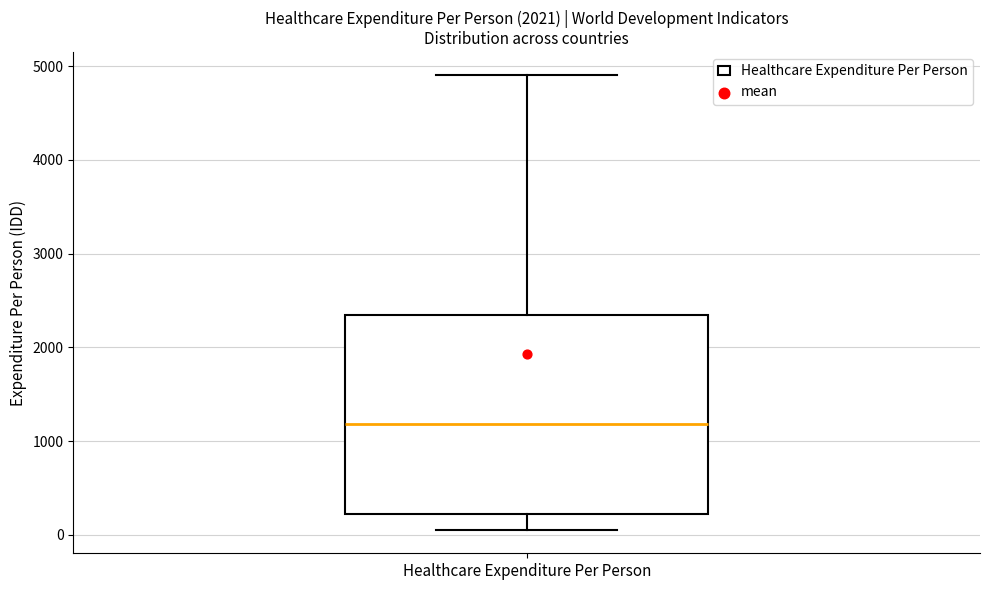

Read this box plot against the y-axis: the position of the median line, the range covered by the box, and the ends of both whiskers. The values are not printed on the chart, so give them approximately, as read against the axis.

median 1200, box 200 to 2300, whiskers 0 to 4900